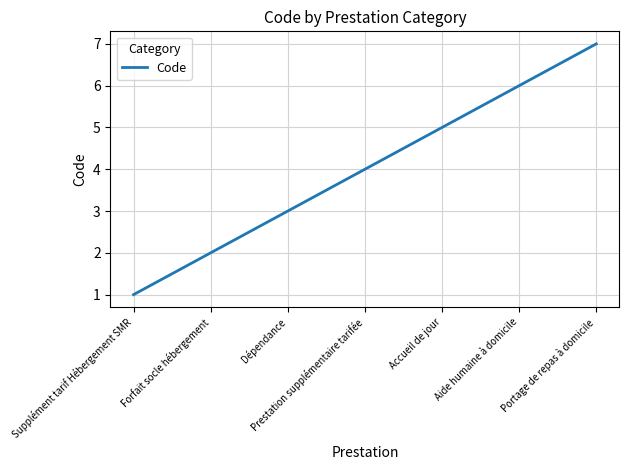

List the labels in order of value, largest first.

Portage de repas à domicile, Aide humaine à domicile, Accueil de jour, Prestation supplémentaire tarifée, Dépendance, Forfait socle hébergement, Supplément tarif Hébergement SMR